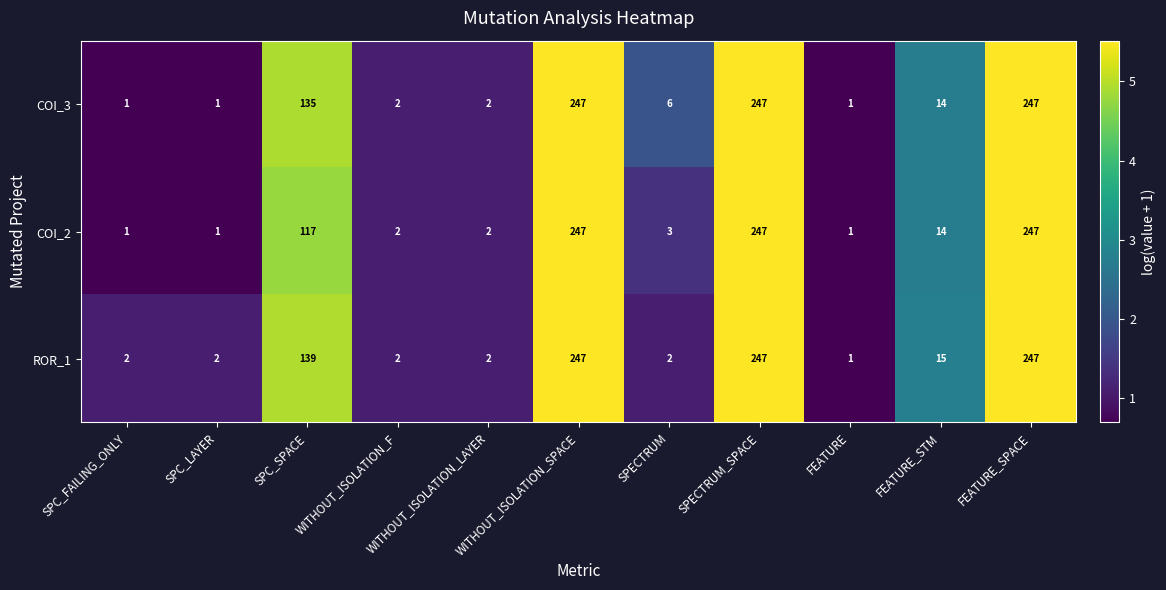

Is it true that COI_3 equals 429 at SPECTRUM_SPACE?

False